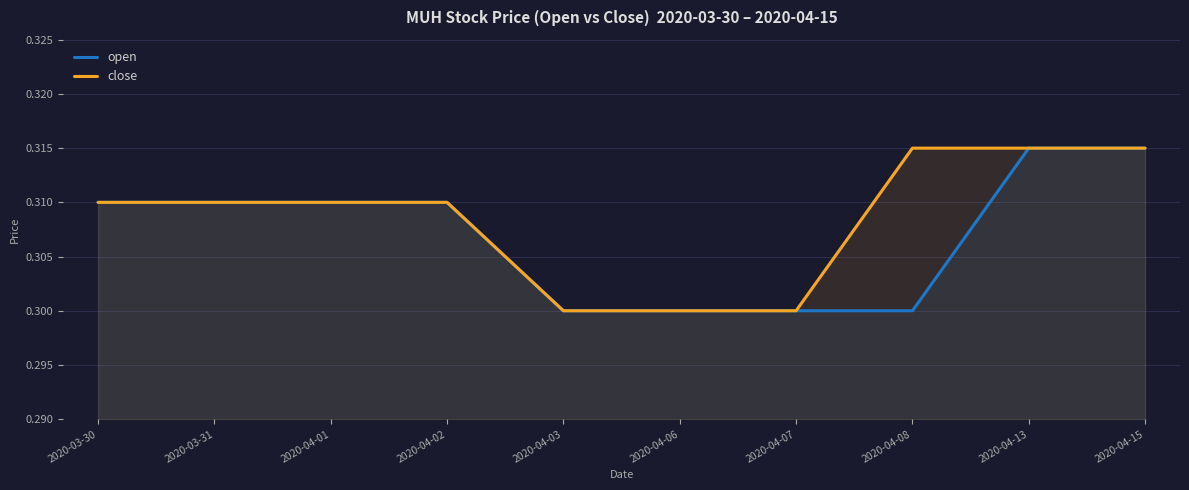

Rank the series by their average value, from highest to lowest.

close, open